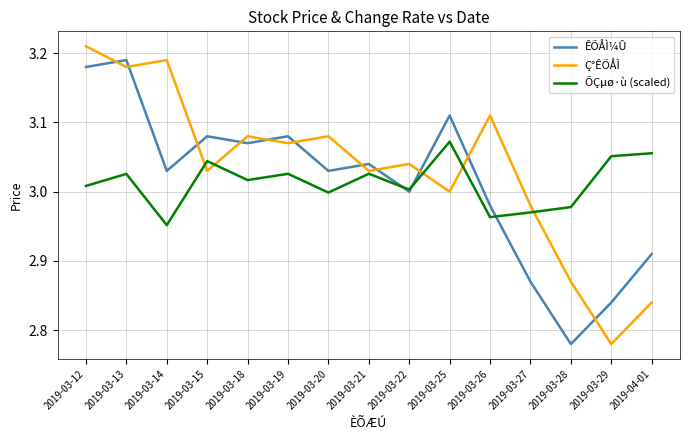

At which category does Ç°ÊÕÅÌ reach its first local valley?

2019-03-13